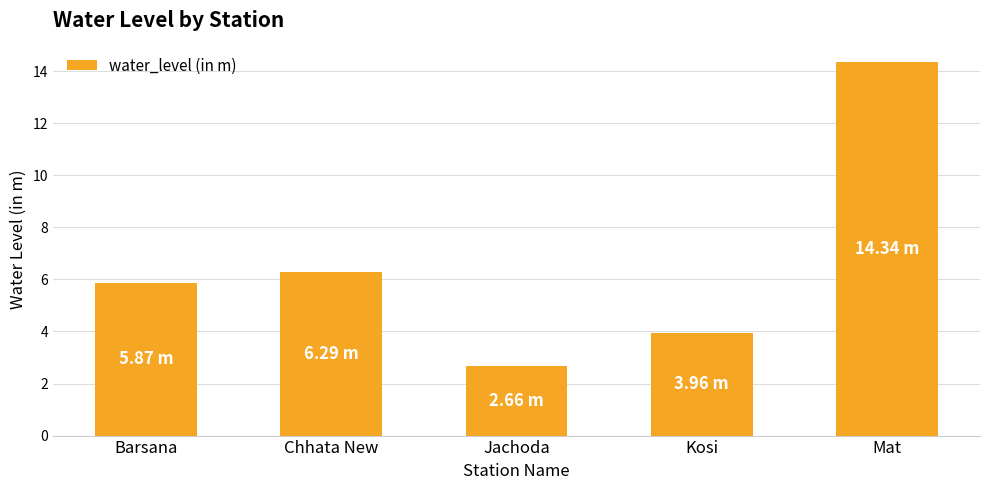

What position from the left is Kosi?

4